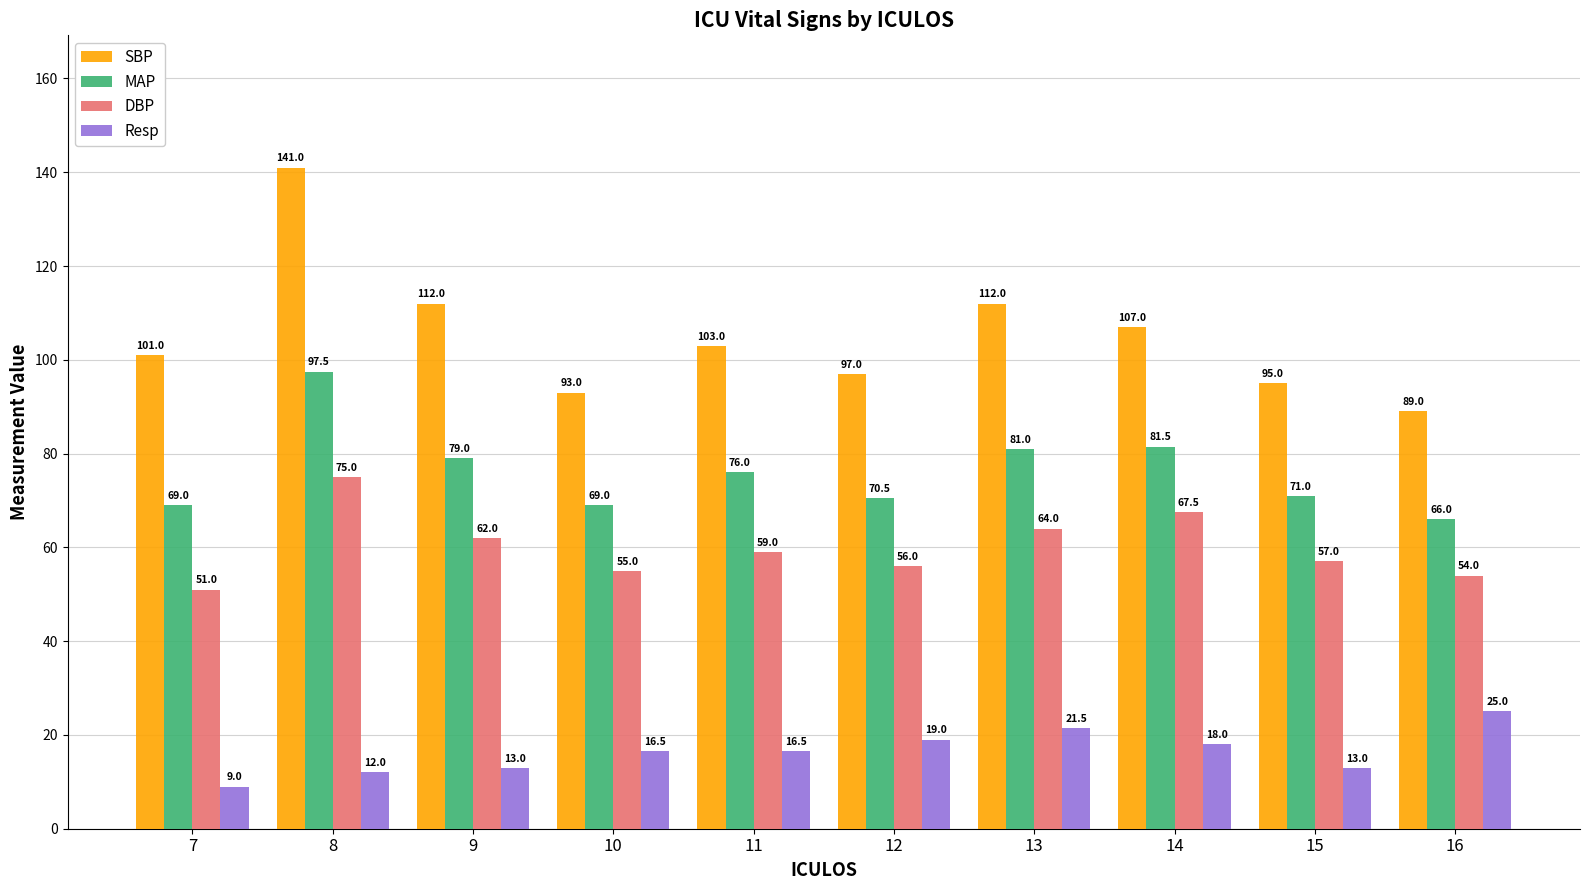

How many data points in DBP are less than 59?

5